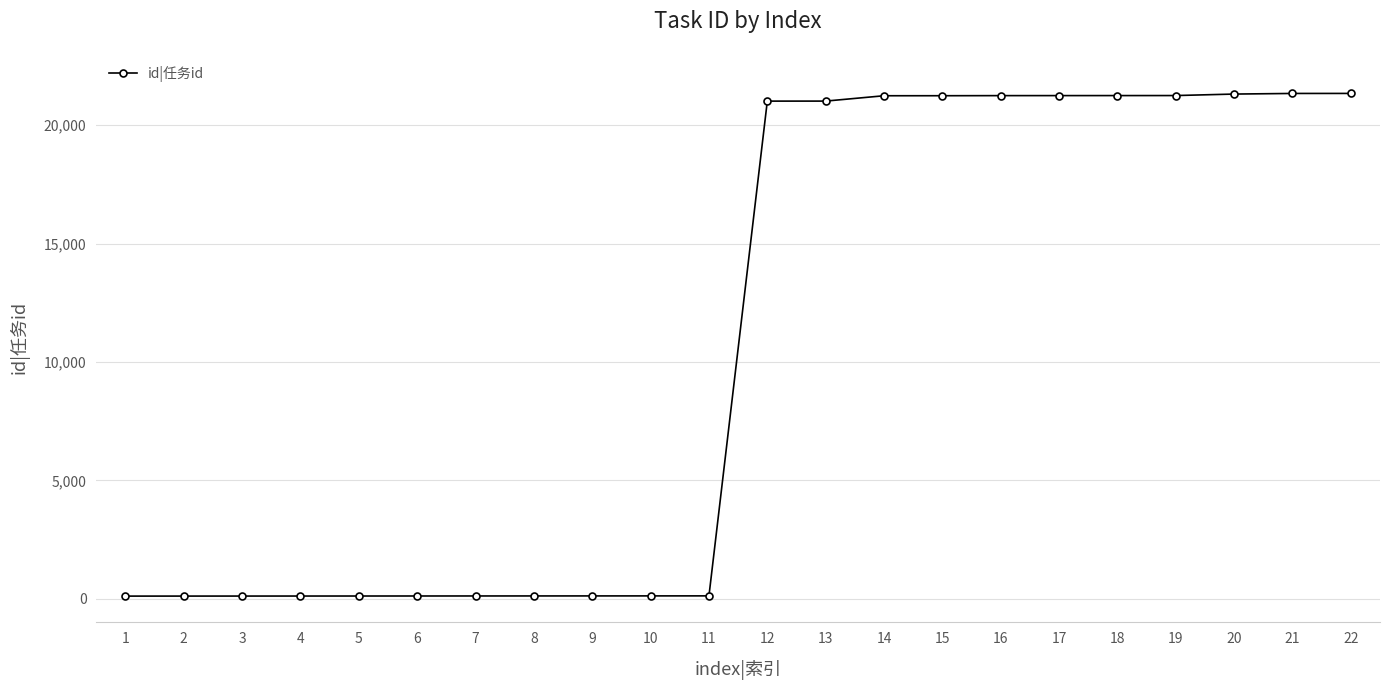

What is the difference between the maximum and minimum values?

21231